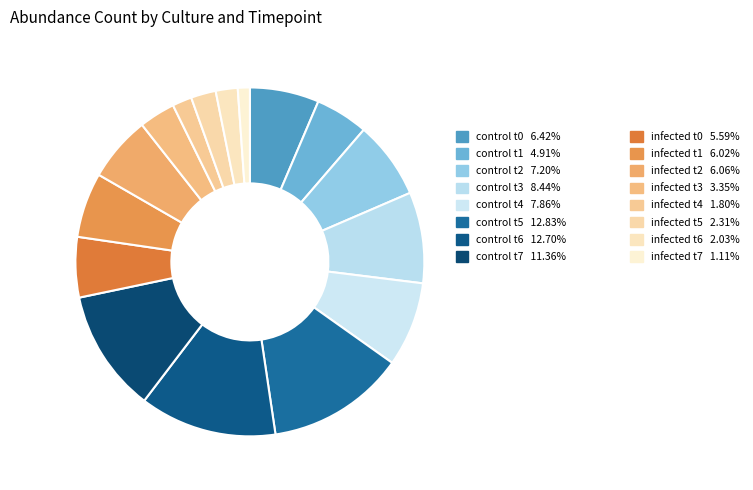

Count the number of slices in the pie.

16